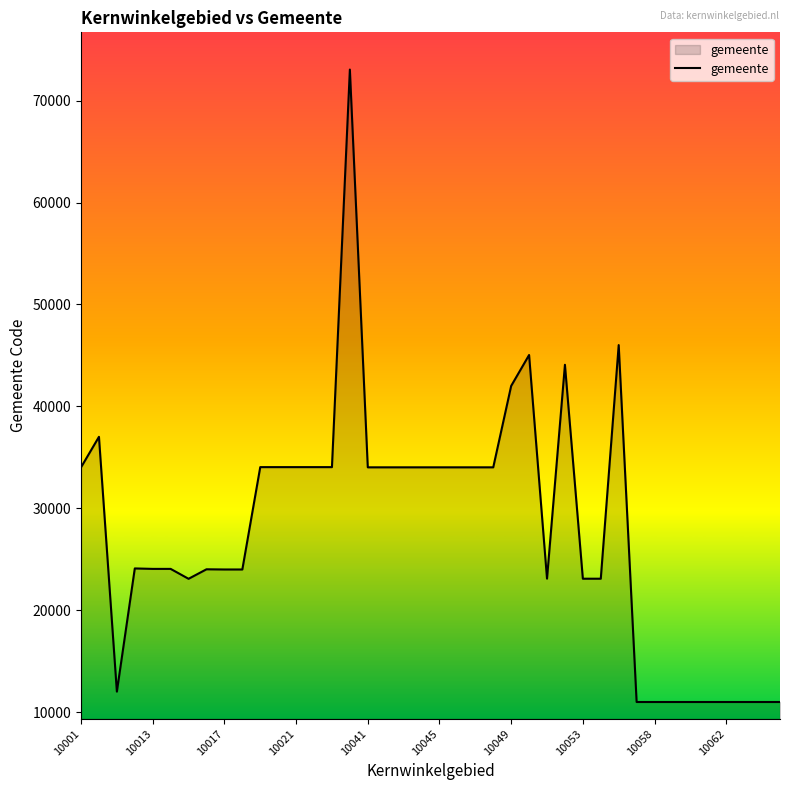

What is the maximum value shown in the chart?

73042